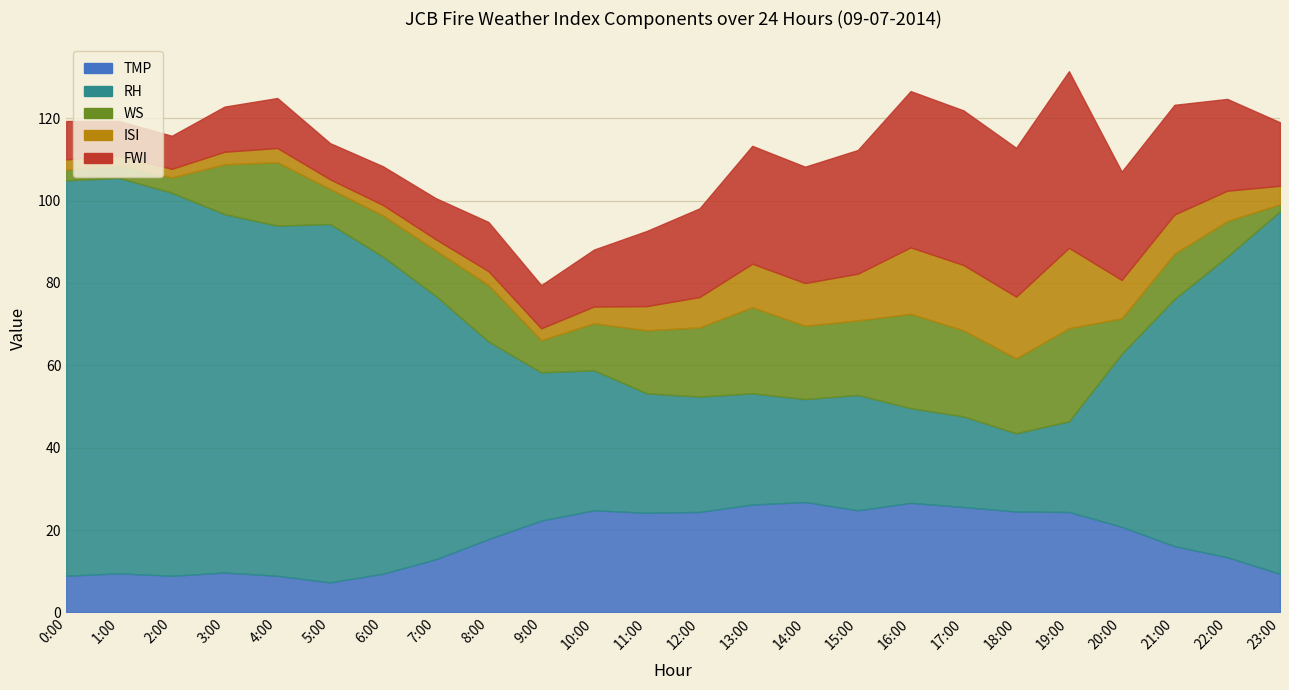

What is the label of the 18th point from the right?

6:00